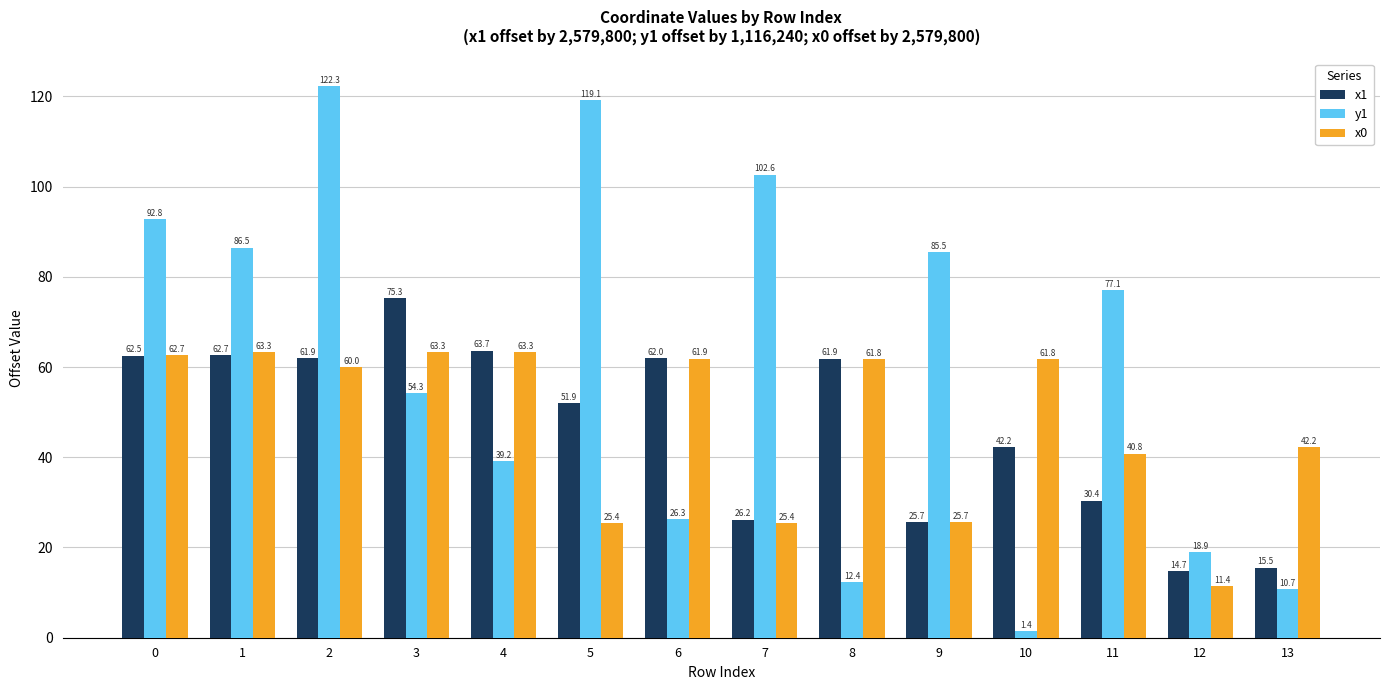

At which label does x0 reach its minimum?

12